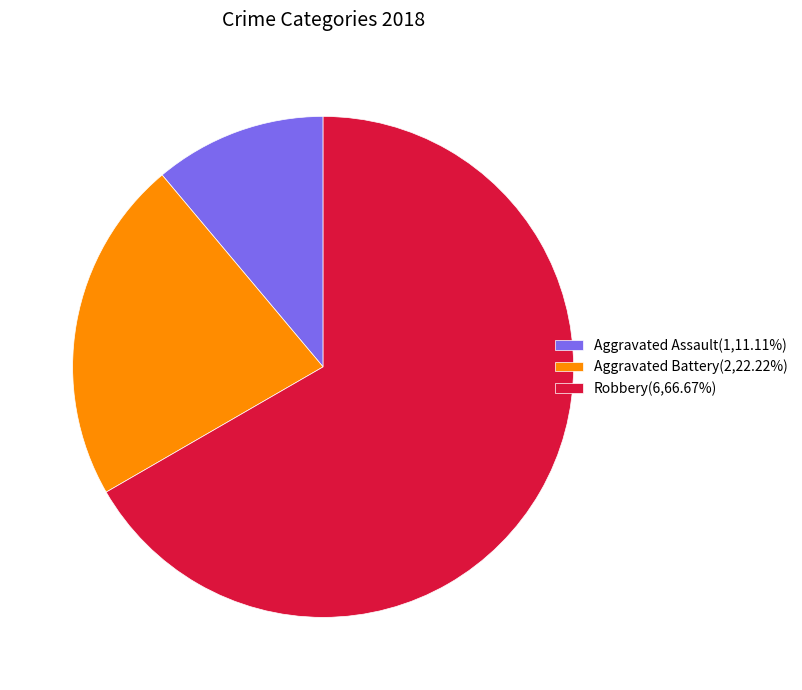

Do Aggravated Battery(2,22.22%) and Robbery(6,66.67%) together represent more than half of the pie?

Yes